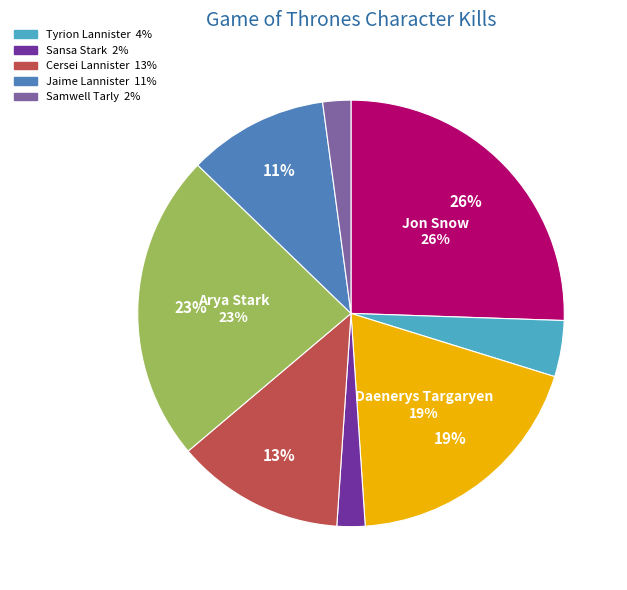

Count the number of slices in the pie.

8